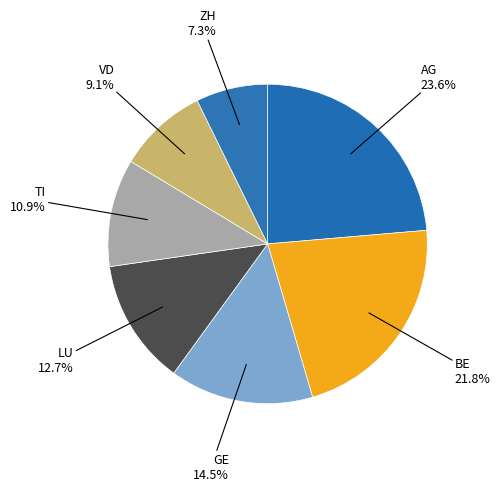

What is the largest slice in the pie chart?

AG